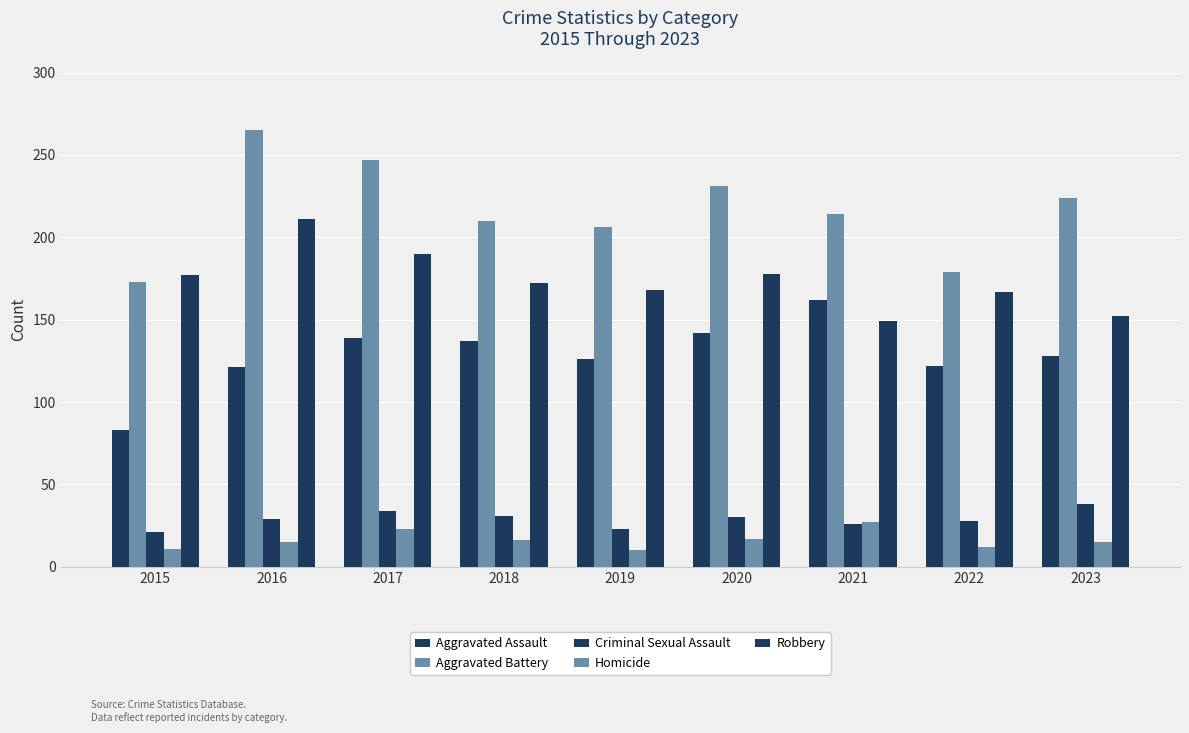

Reading left to right, what are all the values shown in this chart?

Aggravated Assault: 2015=83	2016=121	2017=139	2018=137	2019=126	2020=142	2021=162	2022=122	2023=128
Aggravated Battery: 2015=173	2016=265	2017=247	2018=210	2019=206	2020=231	2021=214	2022=179	2023=224
Criminal Sexual Assault: 2015=21	2016=29	2017=34	2018=31	2019=23	2020=30	2021=26	2022=28	2023=38
Homicide: 2015=11	2016=15	2017=23	2018=16	2019=10	2020=17	2021=27	2022=12	2023=15
Robbery: 2015=177	2016=211	2017=190	2018=172	2019=168	2020=178	2021=149	2022=167	2023=152